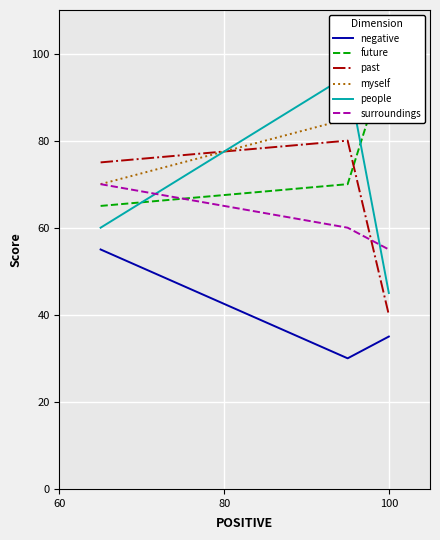

What is the minimum value for negative?

30